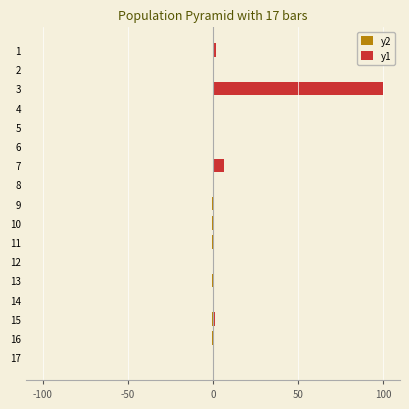

Which category has the lowest value in the y2 series?

15